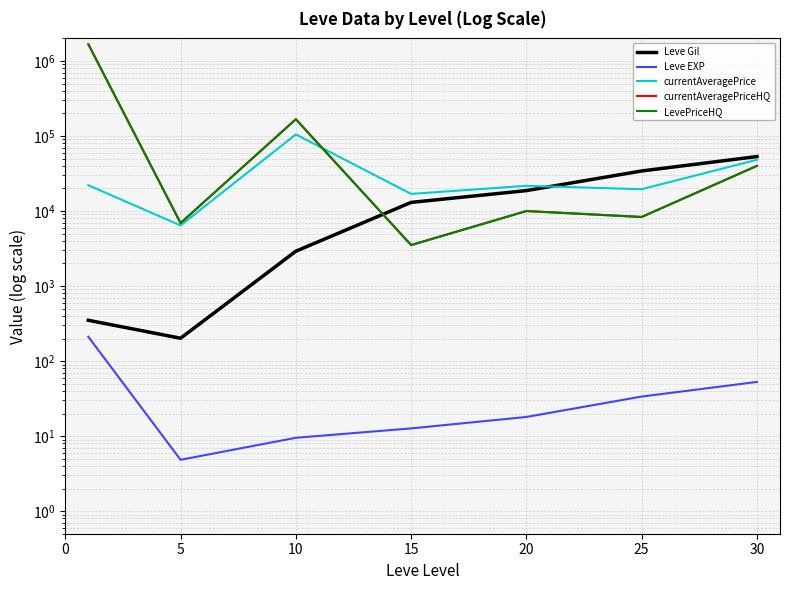

What is the lowest value of the LevePriceHQ series?

3519.2